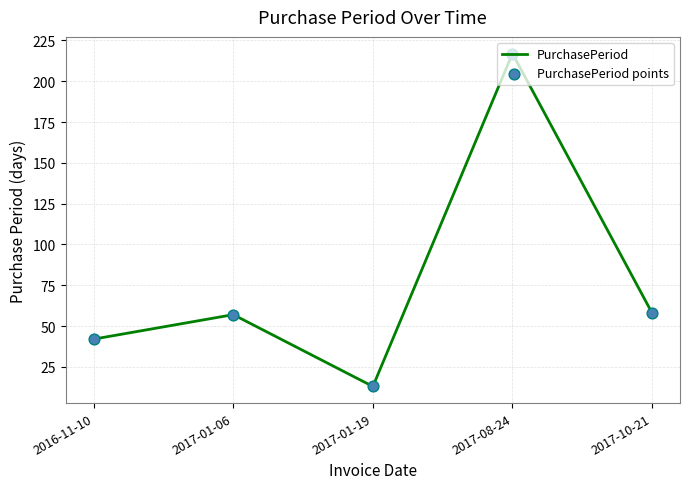

At which category does the chart reach its minimum across all series?

2017-01-19